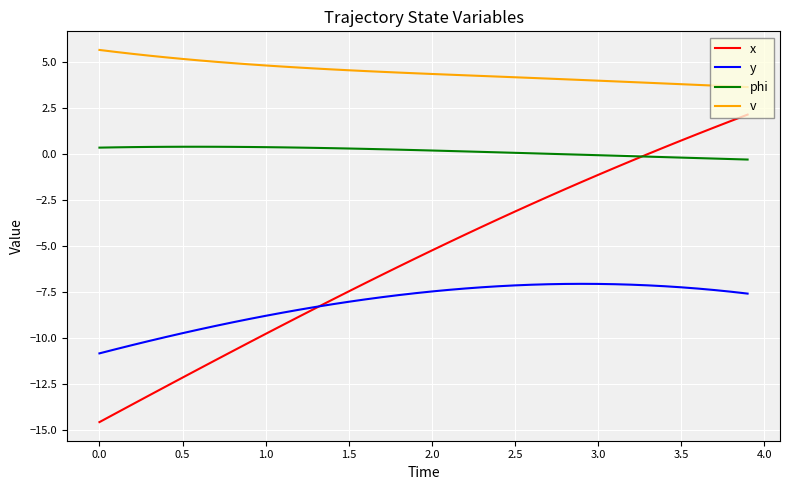

List the series in order of their peak value, lowest first.

y, phi, x, v